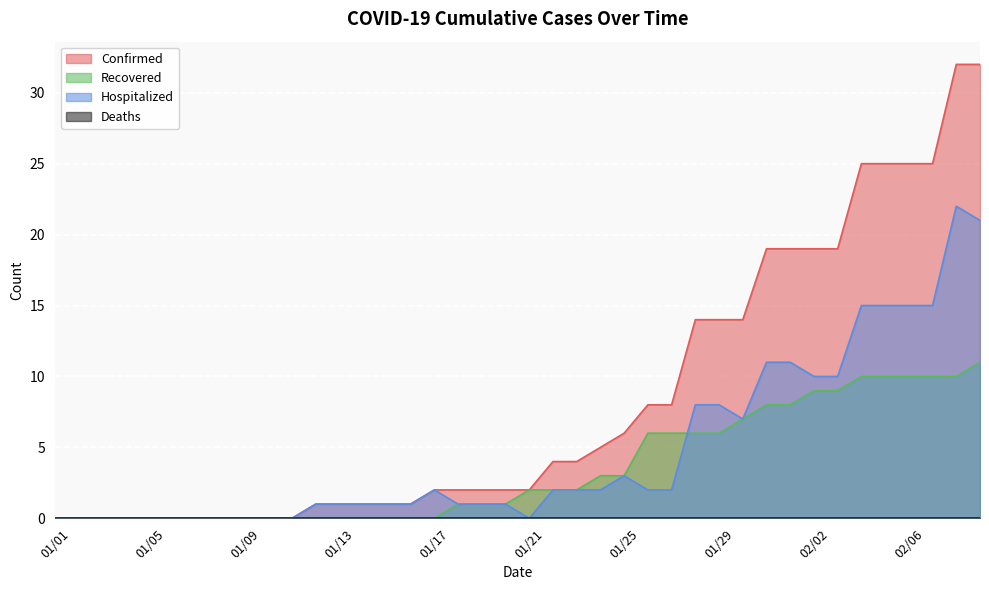

Which series has the largest total across all categories?

Confirmed